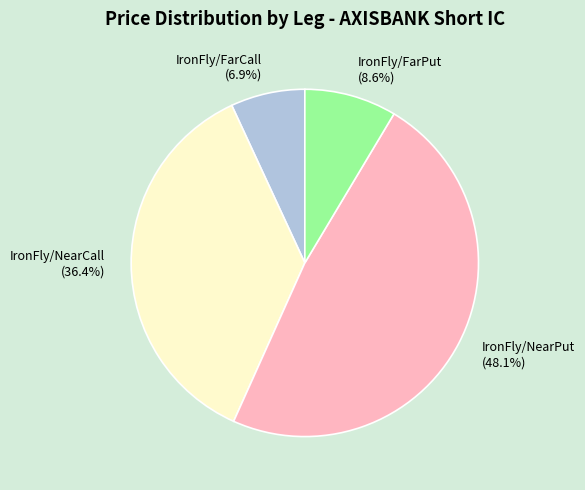

To the nearest percent, what is the difference between the largest and smallest slice percentages?

41%